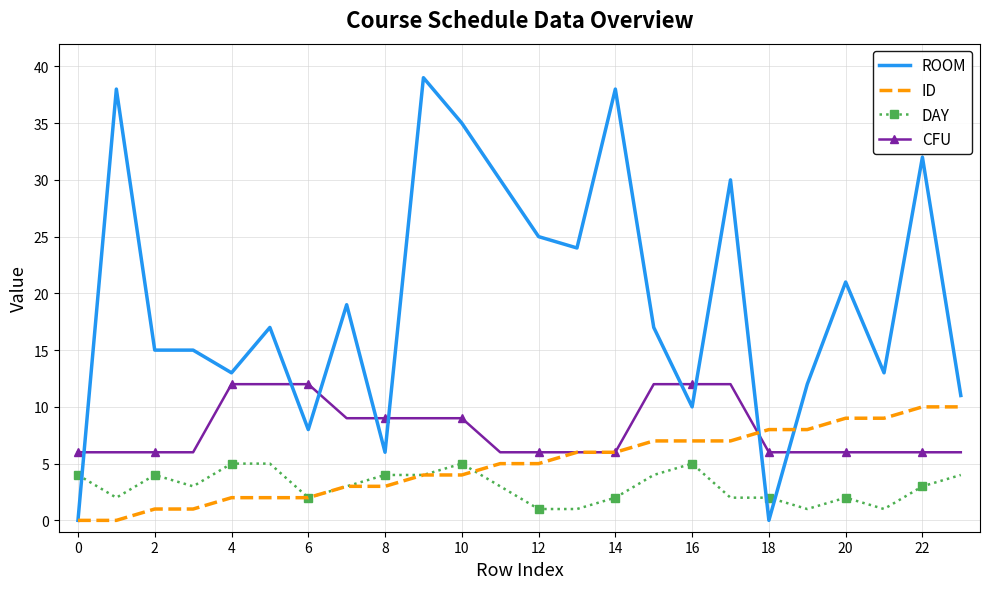

What is the greatest value displayed?

39